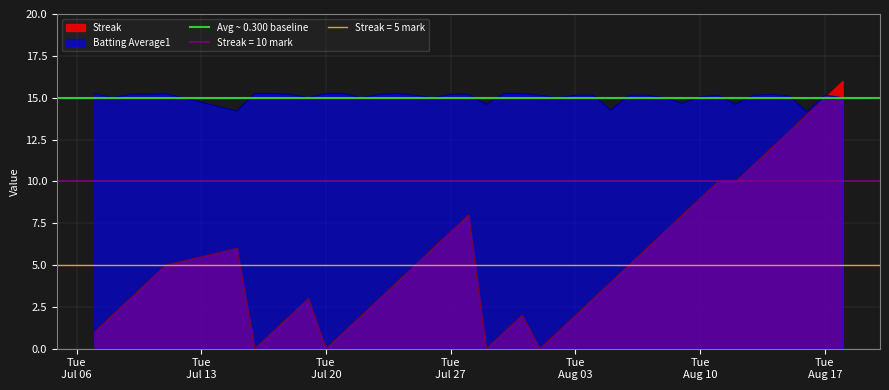

Which series has the largest range (max minus min)?

Streak